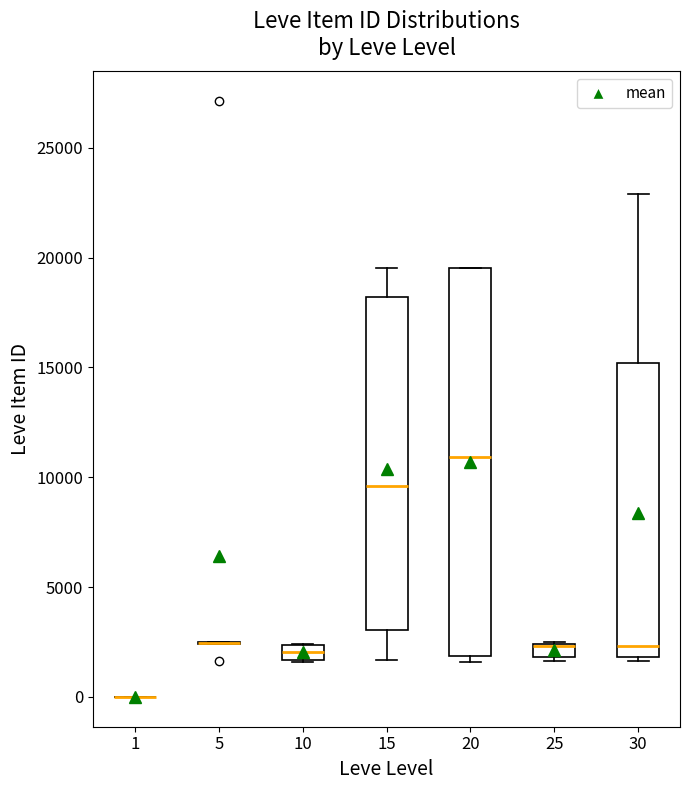

Where does the median line of the box at x = 20 sit on the y-axis? The values are not printed on the chart, so give them approximately, as read against the axis.

11000